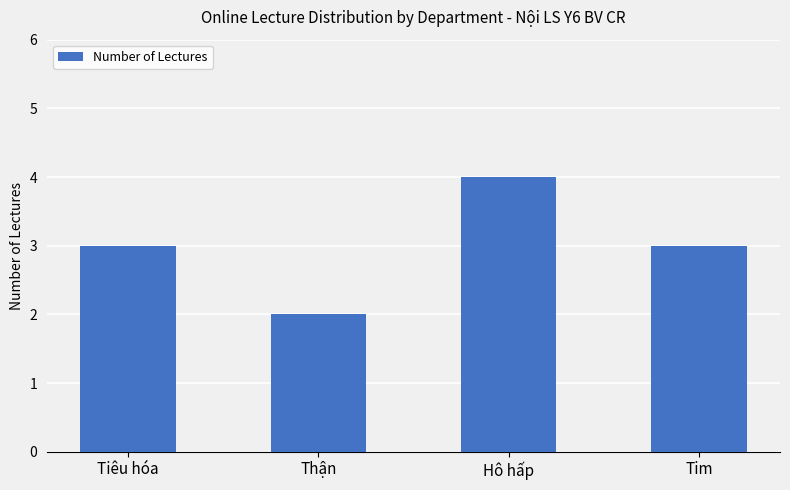

Read the value at Tiêu hóa.

3